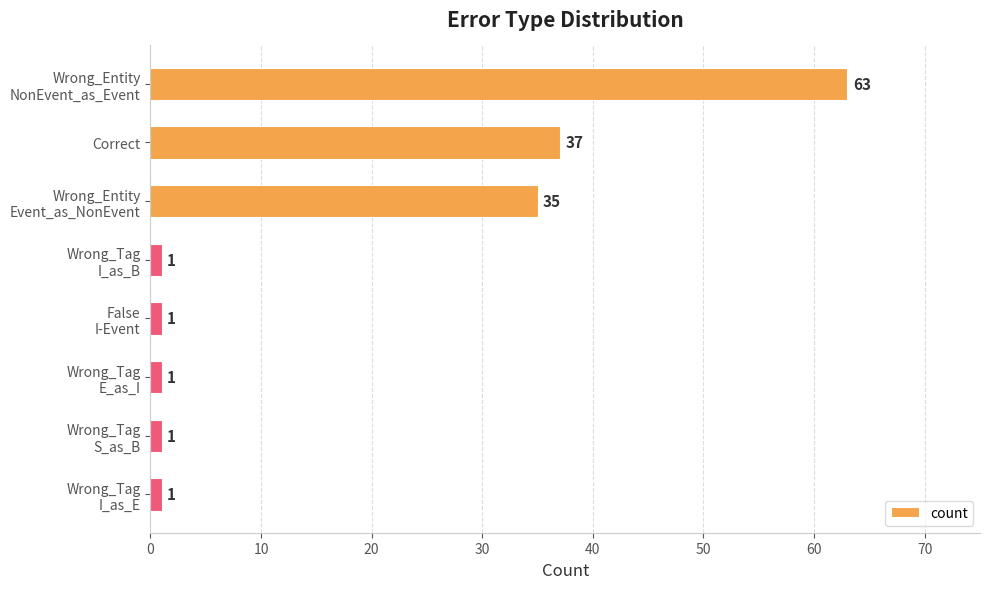

What is the average value?

18